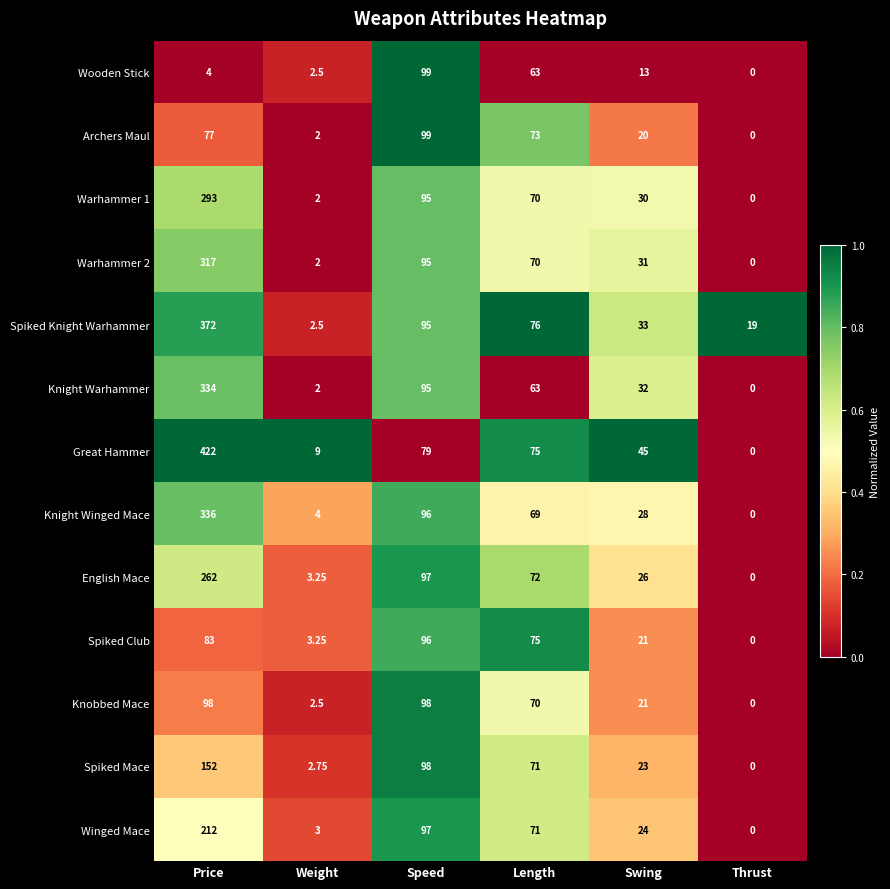

Which series changed the most between Weight and Length?

Spiked Knight Warhammer